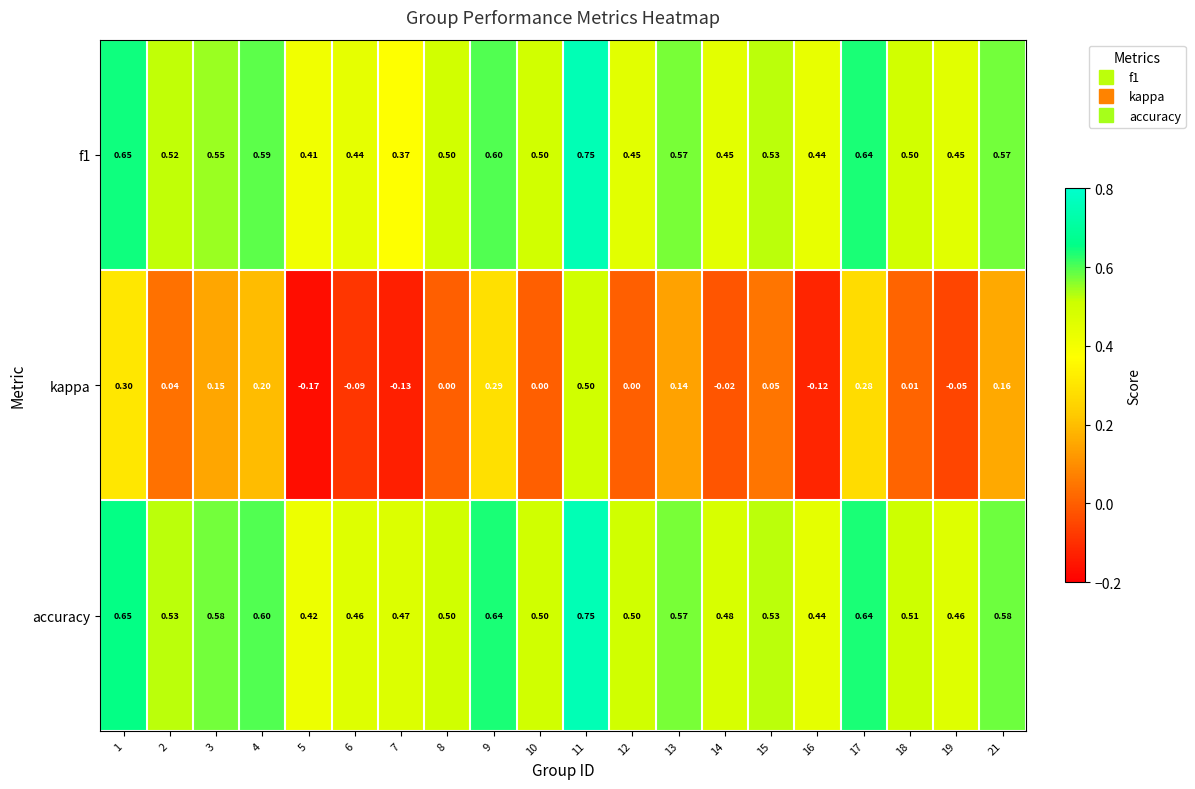

Which series has the largest range (max minus min)?

kappa